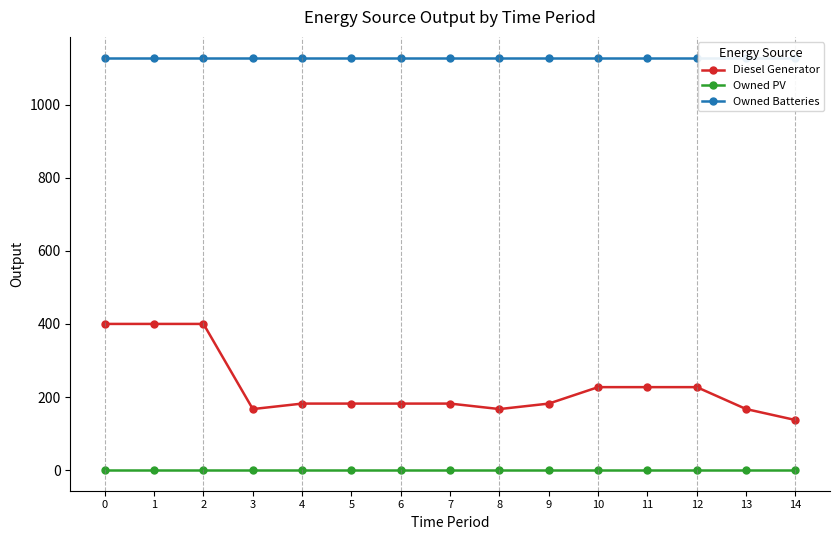

Reading left to right, what are all the values shown in this chart?

Diesel Generator: 400	400	400	167	182	182	182	182	167	182	227	227	227	167	137
Owned PV: 0	0	0	0	0	0	0	0	0	0	0	0	0	0	0
Owned Batteries: 1129	1129	1129	1129	1129	1129	1129	1129	1129	1129	1129	1129	1129	1129	1129